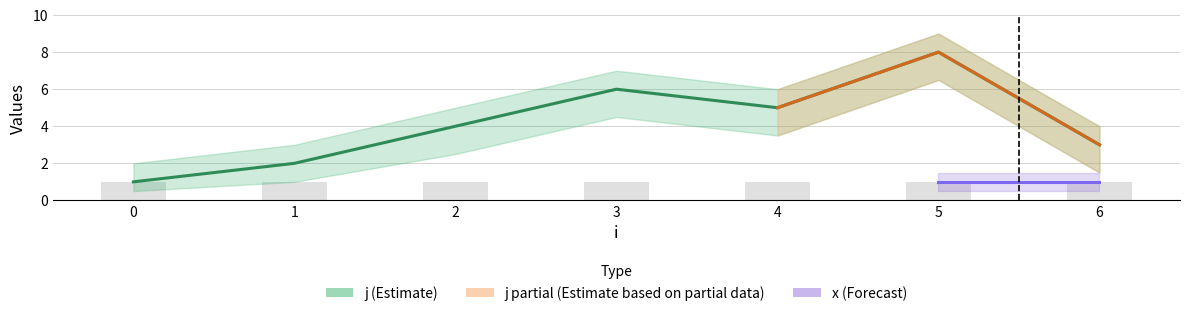

Between 0 and 4, which series saw the biggest shift?

j